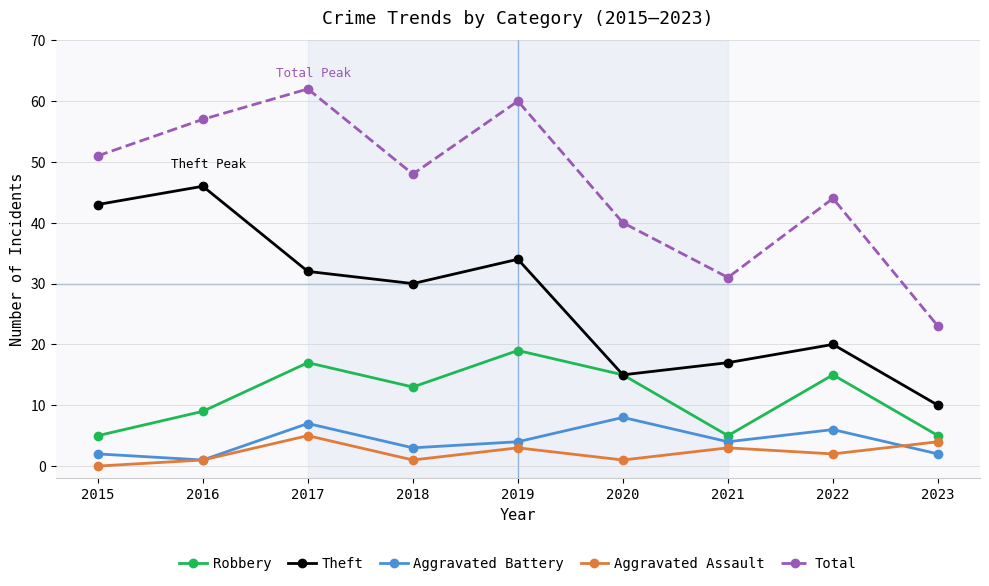

Rank the series at 2019 from lowest to highest value.

Aggravated Assault, Aggravated Battery, Robbery, Theft, Total